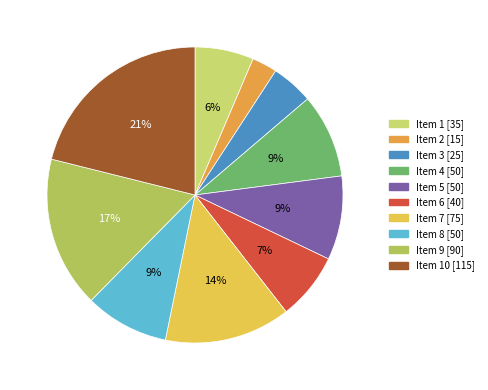

How many slices are in this pie chart?

10